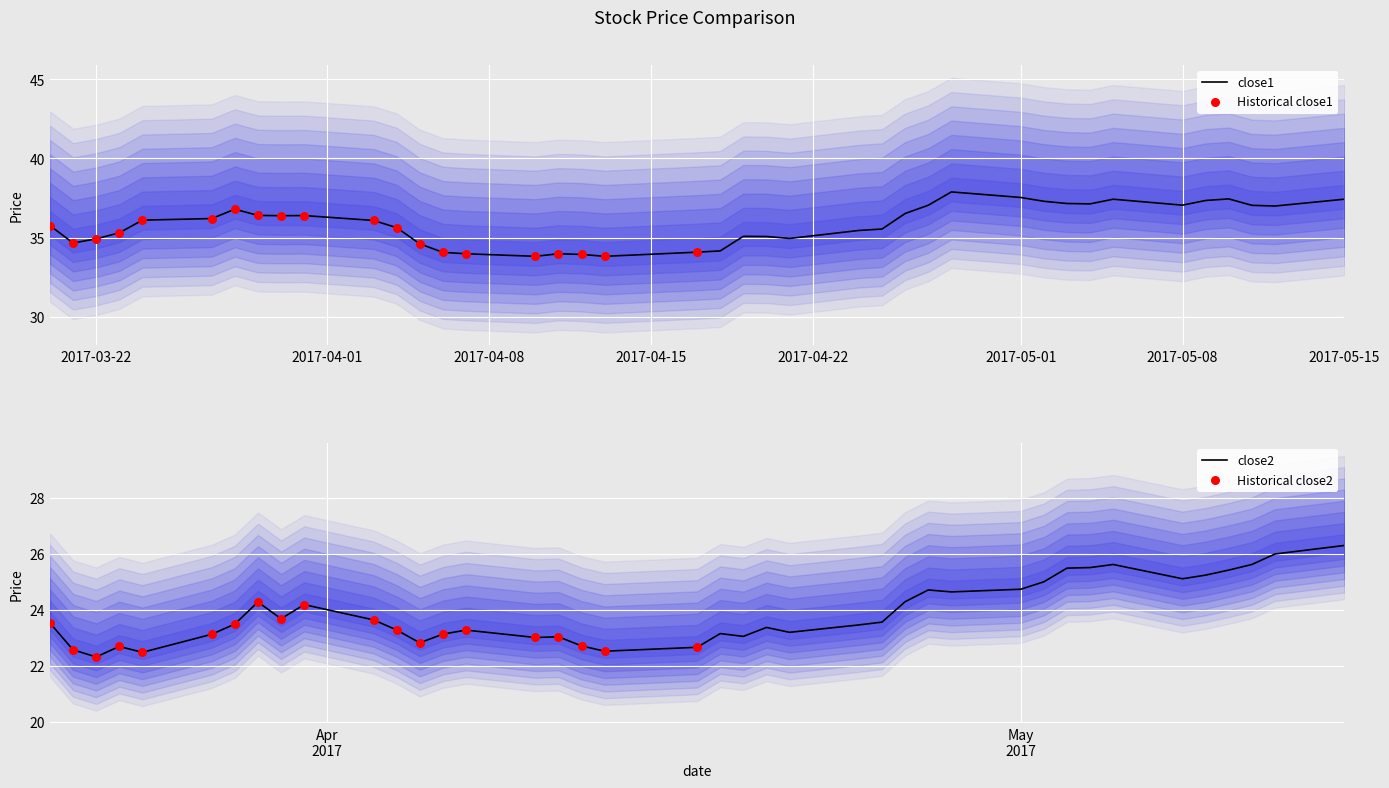

What is the maximum value for close1?

37.9